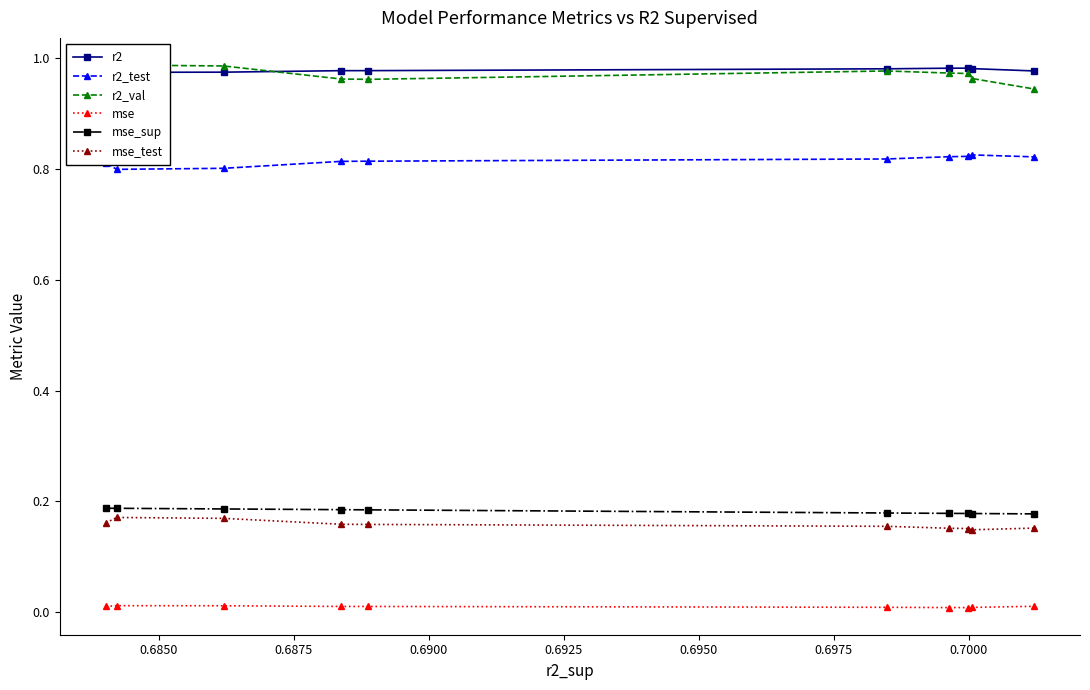

True or false: r2_test has more than 0 points higher than both neighbors.

True